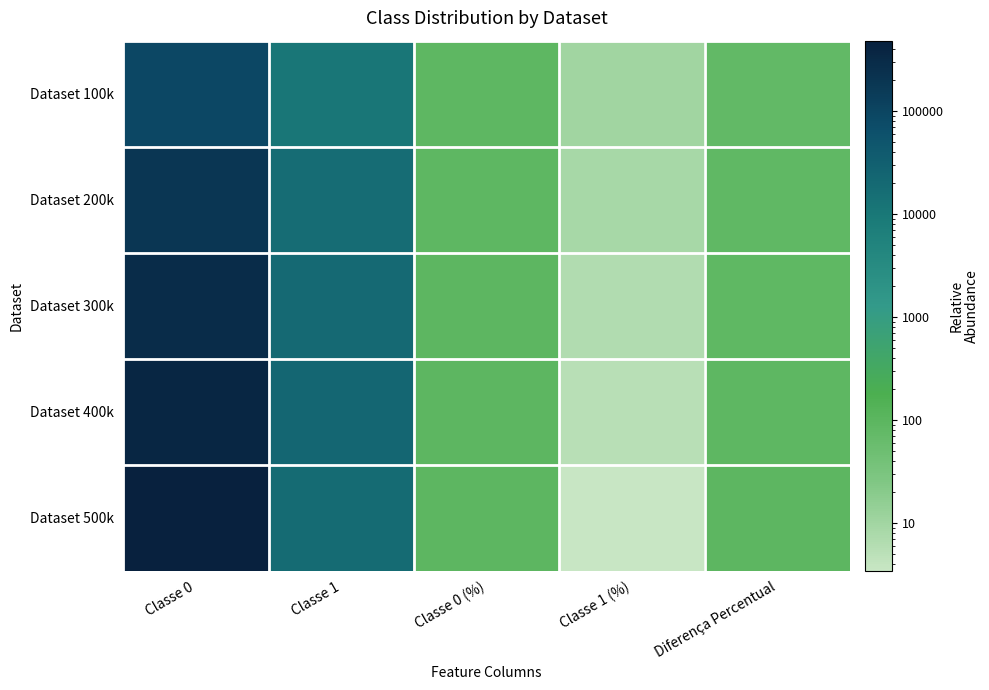

Reading right to left, list all the values displayed in this chart.

Dataset 100k: Diferença Percentual=79.2	Classe 1 (%)=10.4	Classe 0 (%)=89.6	Classe 1=10388.0	Classe 0=89612.0
Dataset 200k: Diferença Percentual=83.2	Classe 1 (%)=8.4	Classe 0 (%)=91.6	Classe 1=16818.0	Classe 0=183182.0
Dataset 300k: Diferença Percentual=87.2	Classe 1 (%)=6.4	Classe 0 (%)=93.6	Classe 1=19260.0	Classe 0=280740.0
Dataset 400k: Diferença Percentual=89.1	Classe 1 (%)=5.5	Classe 0 (%)=94.5	Classe 1=21794.0	Classe 0=378206.0
Dataset 500k: Diferença Percentual=93.0	Classe 1 (%)=3.5	Classe 0 (%)=96.5	Classe 1=17415.0	Classe 0=482585.0